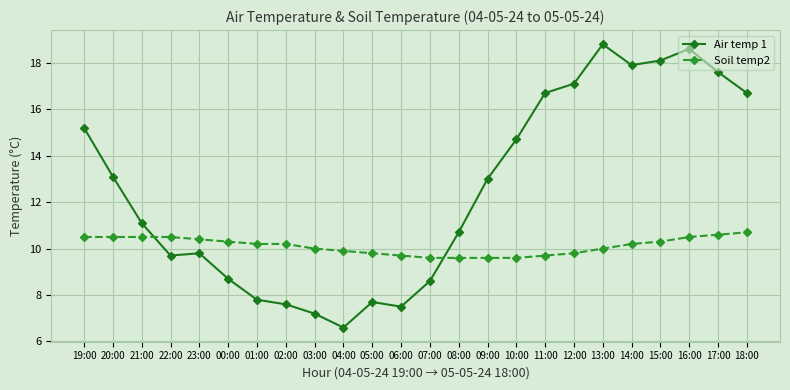

Which series changed the most between 21:00 and 22:00?

Air temp 1